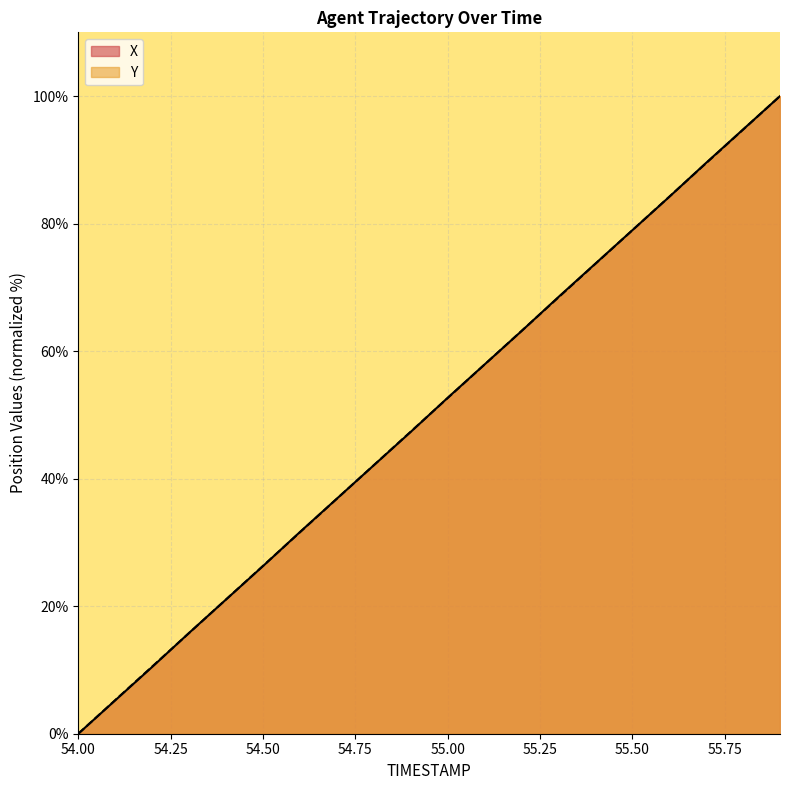

How many lines are shown in the chart?

2